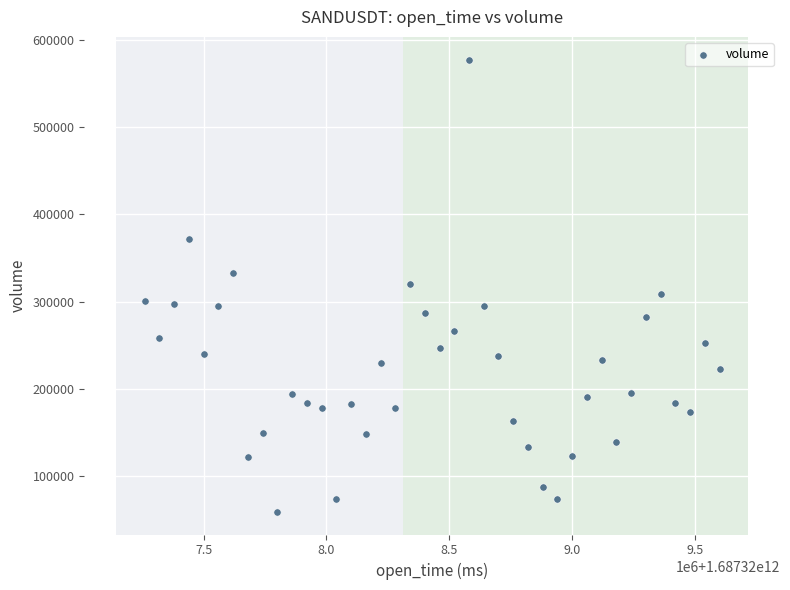

What is the range of X values (max minus min)?

2340000